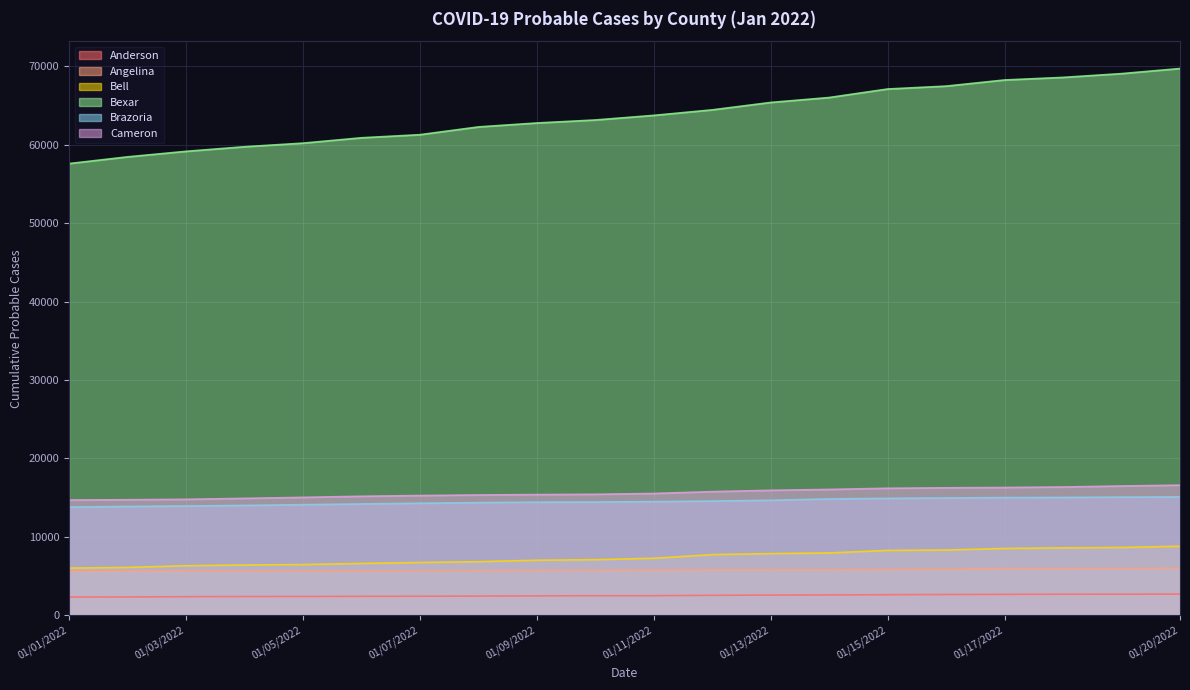

At how many categories does at least one series exceed 43247?

20